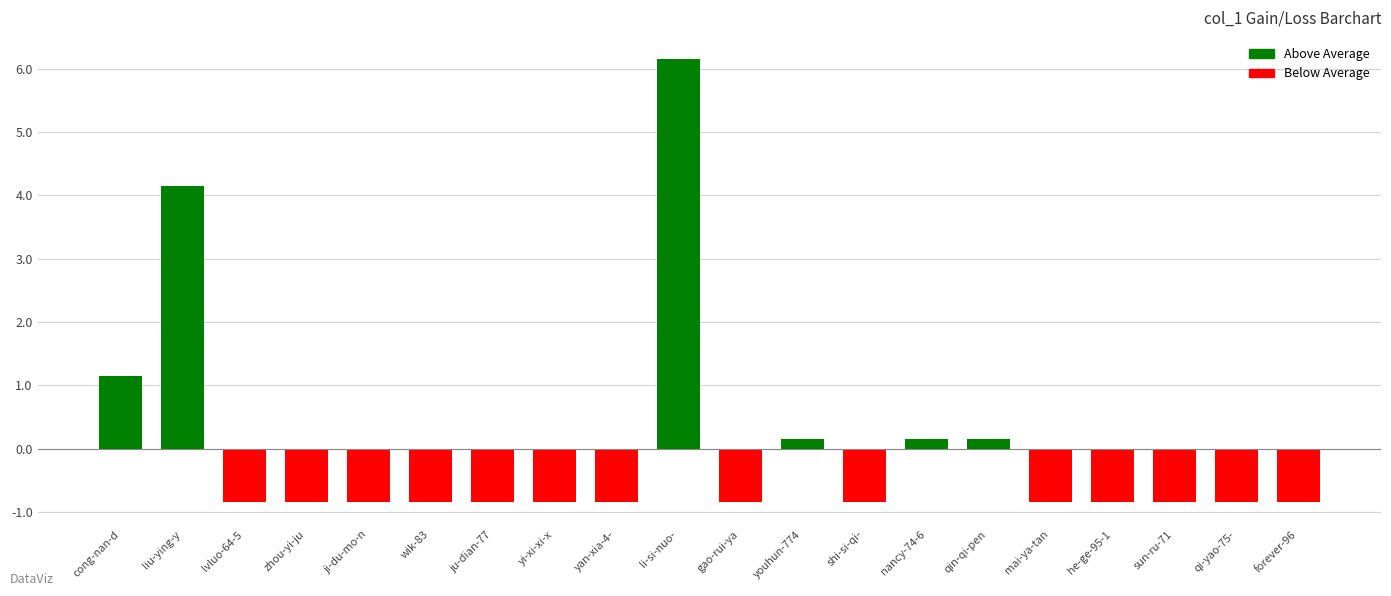

What is the label of the 12th bar from the right?

yan-xia-4-